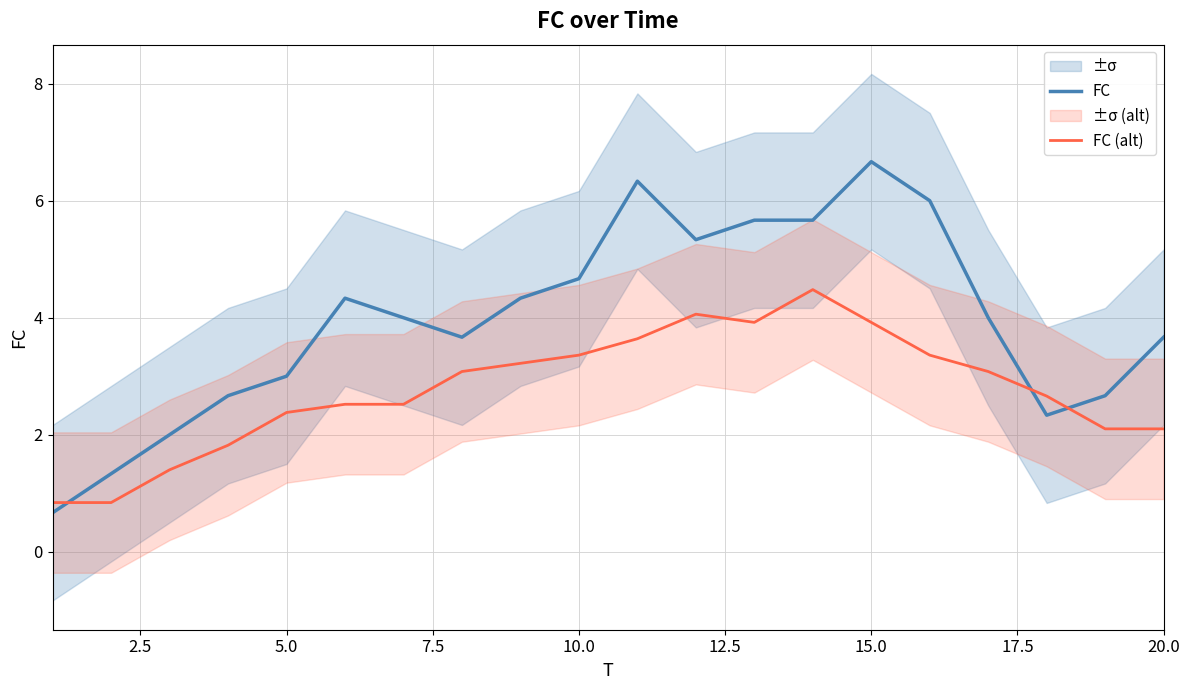

Reading left to right, transcribe all the data shown in this chart.

FC: 0.7	1.3	2.0	2.7	3.0	4.3	4.0	3.7	4.3	4.7	6.3	5.3	5.7	5.7	6.7	6.0	4.0	2.3	2.7	3.7
FC (alt): 0.8	0.8	1.4	1.8	2.4	2.5	2.5	3.1	3.2	3.4	3.6	4.1	3.9	4.5	3.9	3.4	3.1	2.7	2.1	2.1